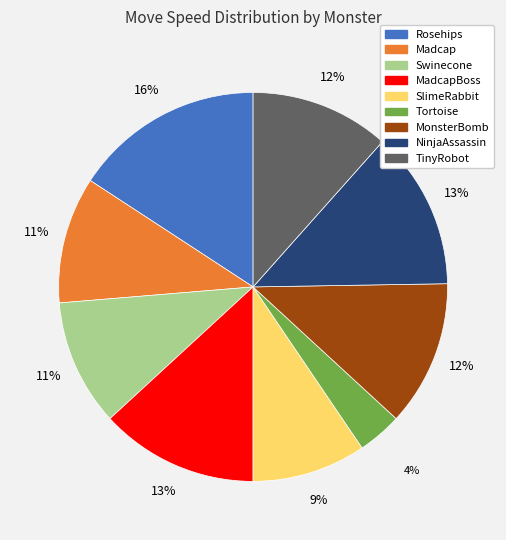

To the nearest percent, what is the average slice percentage?

11%